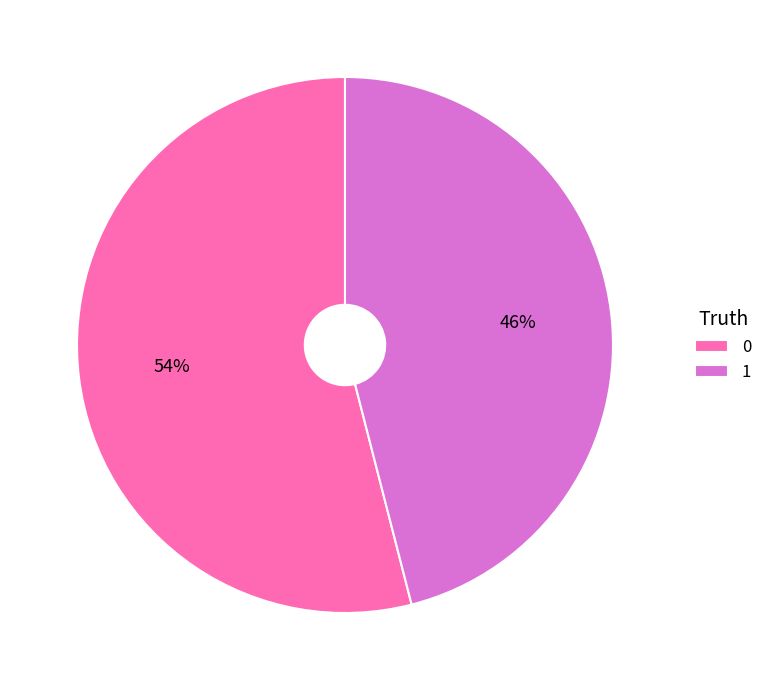

How many segments does this pie chart have?

2